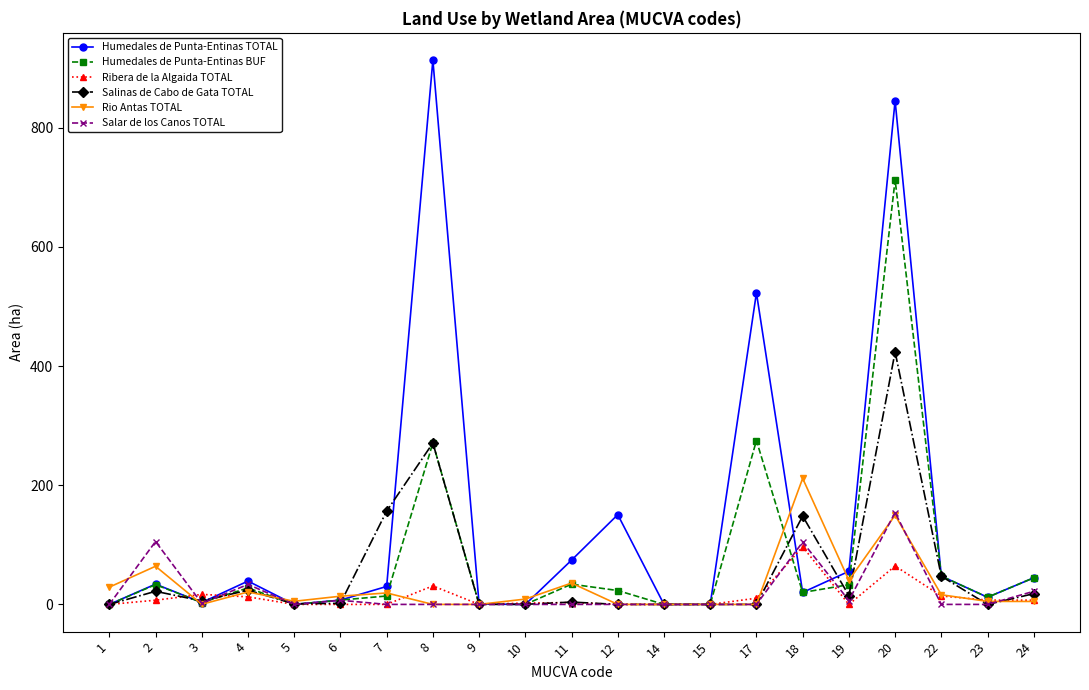

At which category does Salar de los Canos TOTAL reach its first local peak?

2